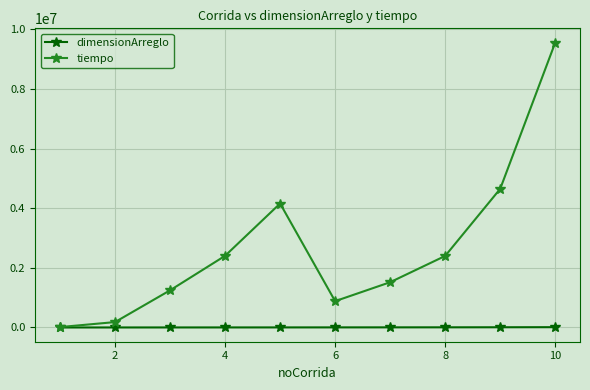

Is this an area chart (filled region under the line)?

No